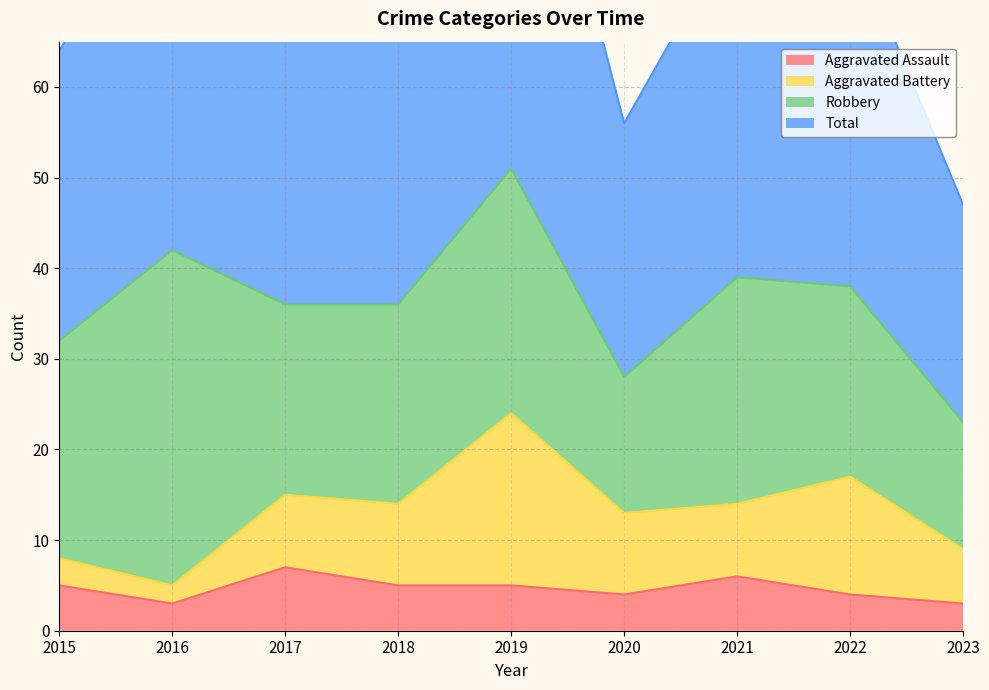

How many interior local peaks does the Aggravated Assault series have?

2